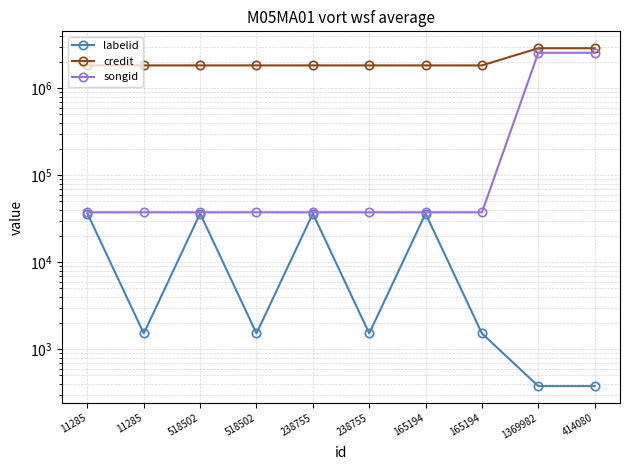

At which label is songid closest to 1297503?

11285